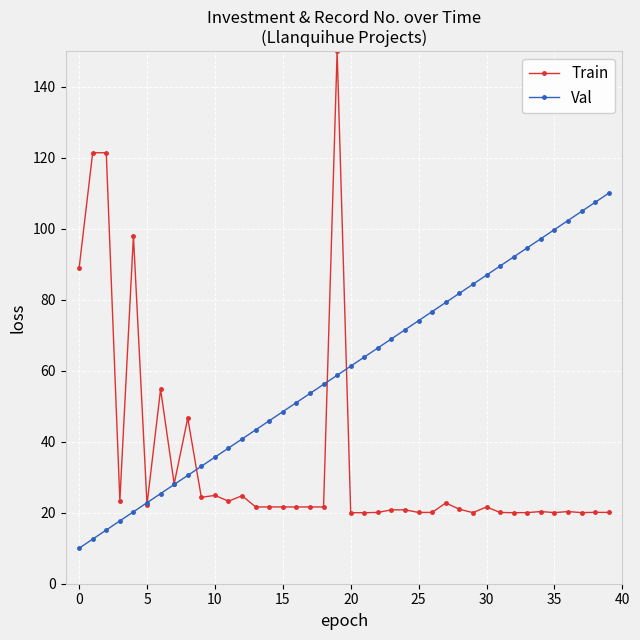

Rank the series by their maximum value, from lowest to highest.

Val, Train